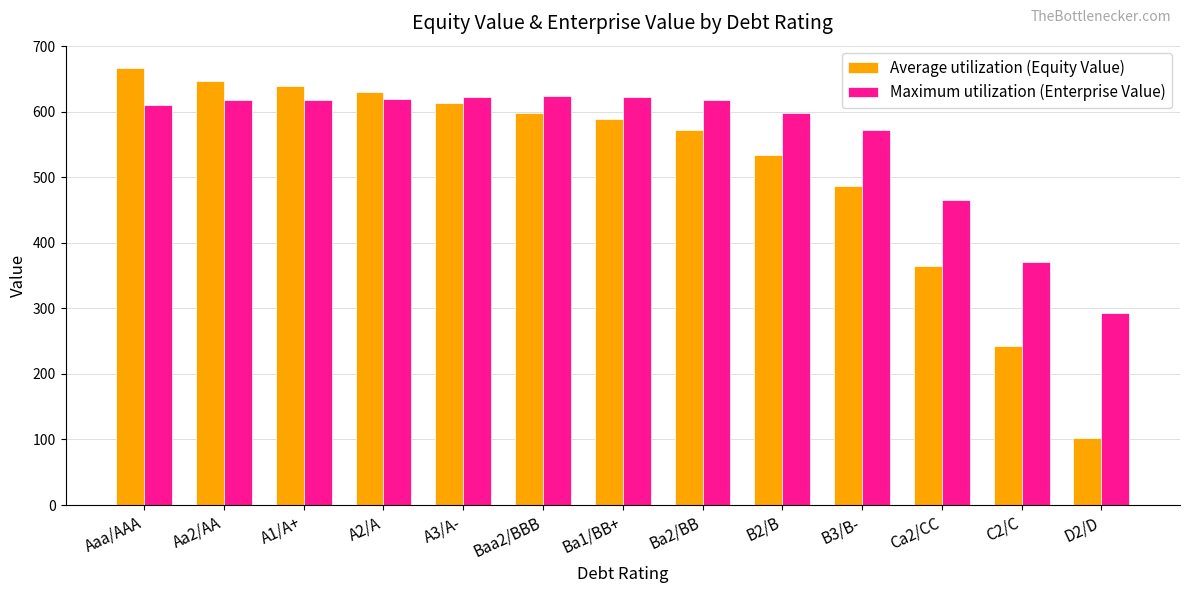

What is the sum of the Average utilization (Equity Value) values at Aaa/AAA and A3/A-?

1280.8